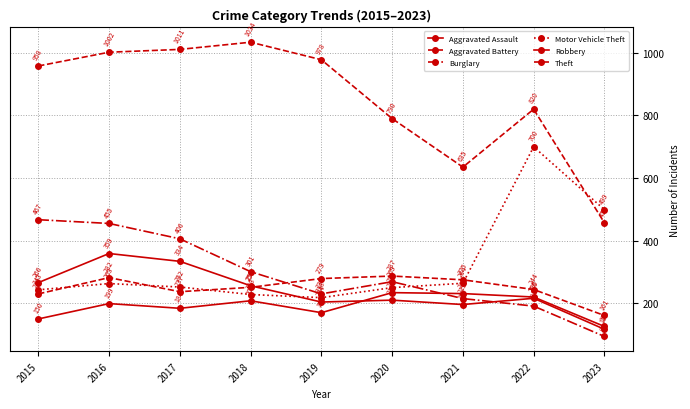

What is the maximum value shown in the chart?

1034